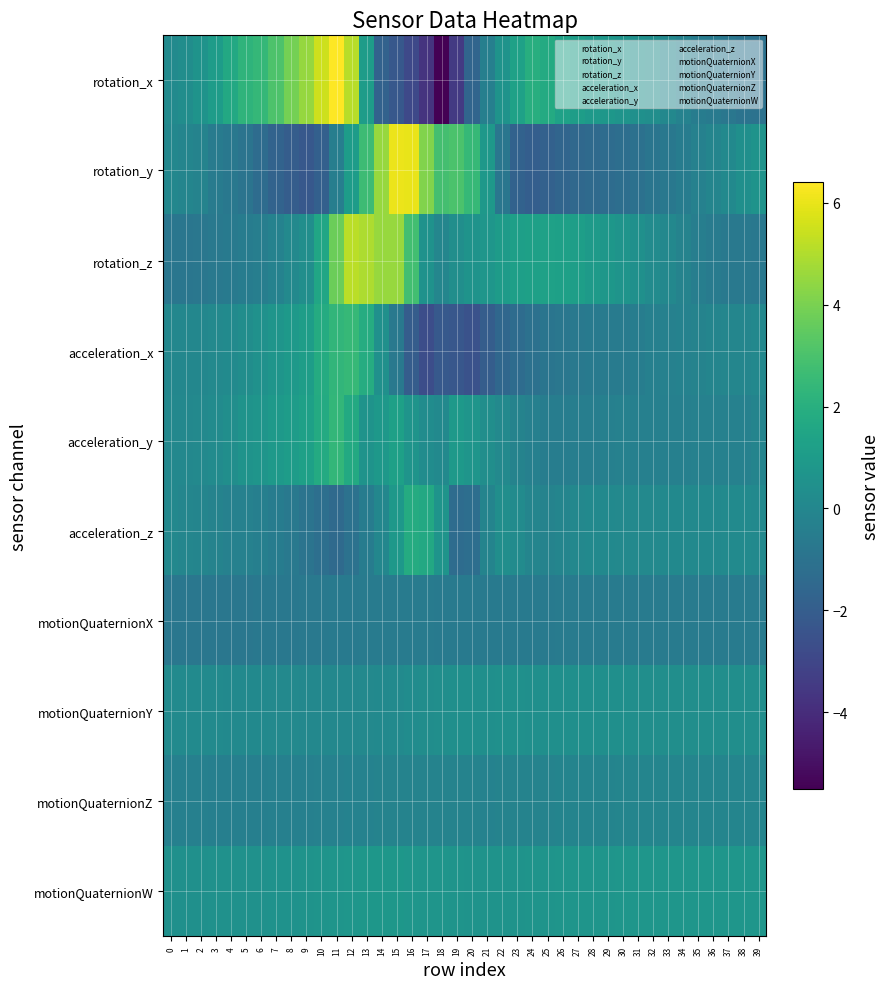

Which series has the widest spread of values?

rotation_x